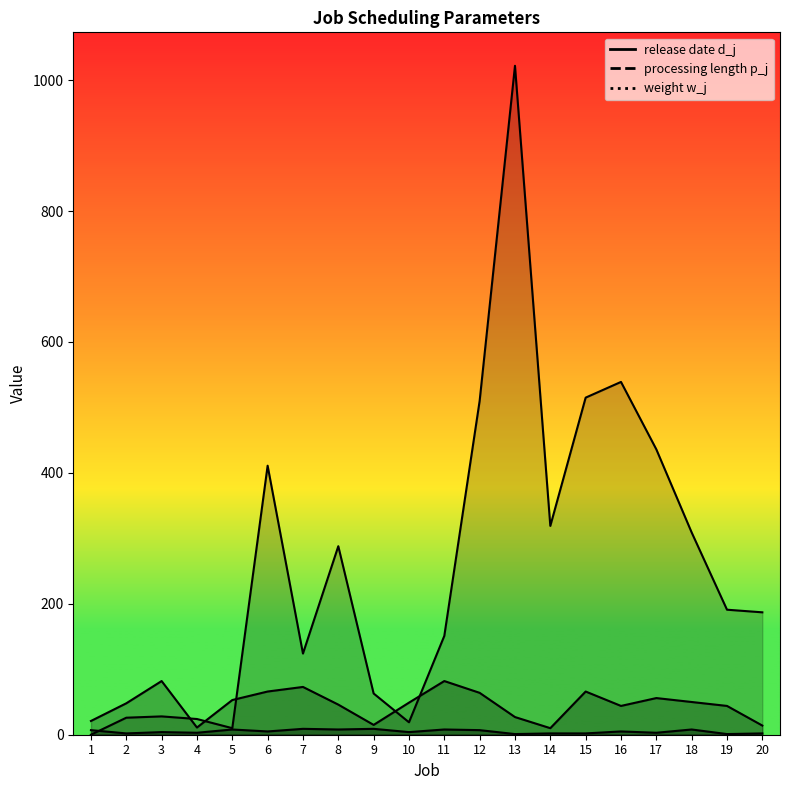

What is the sum of all weight w_j values?

98